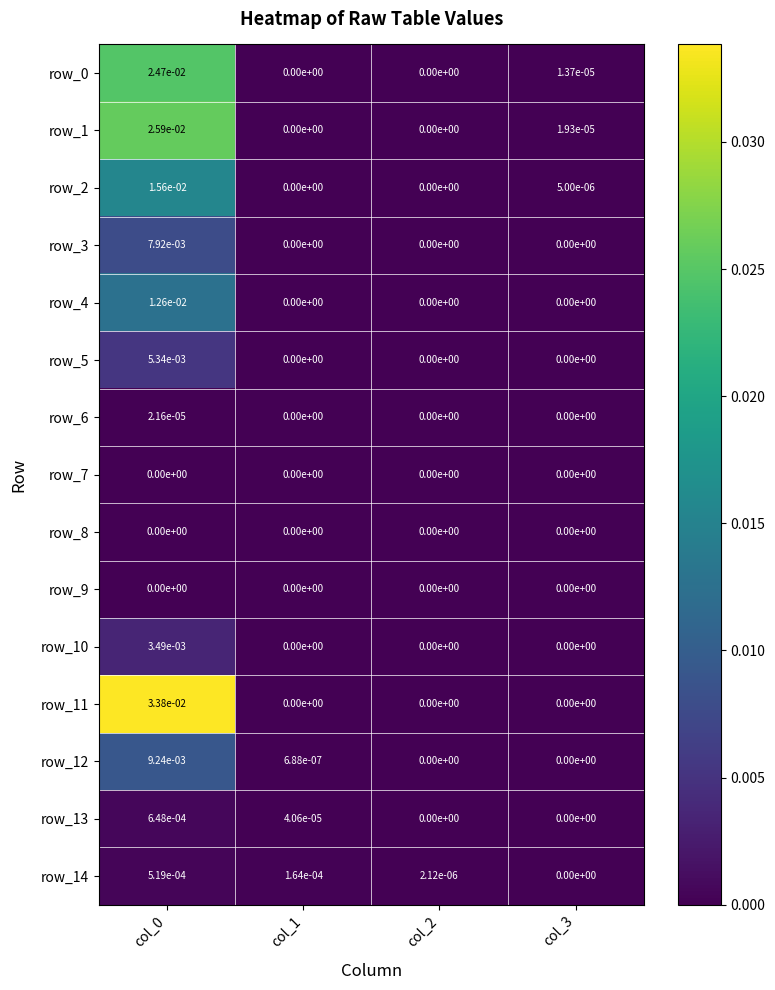

The row_9 series shows 0.0 at col_0. True or false?

True